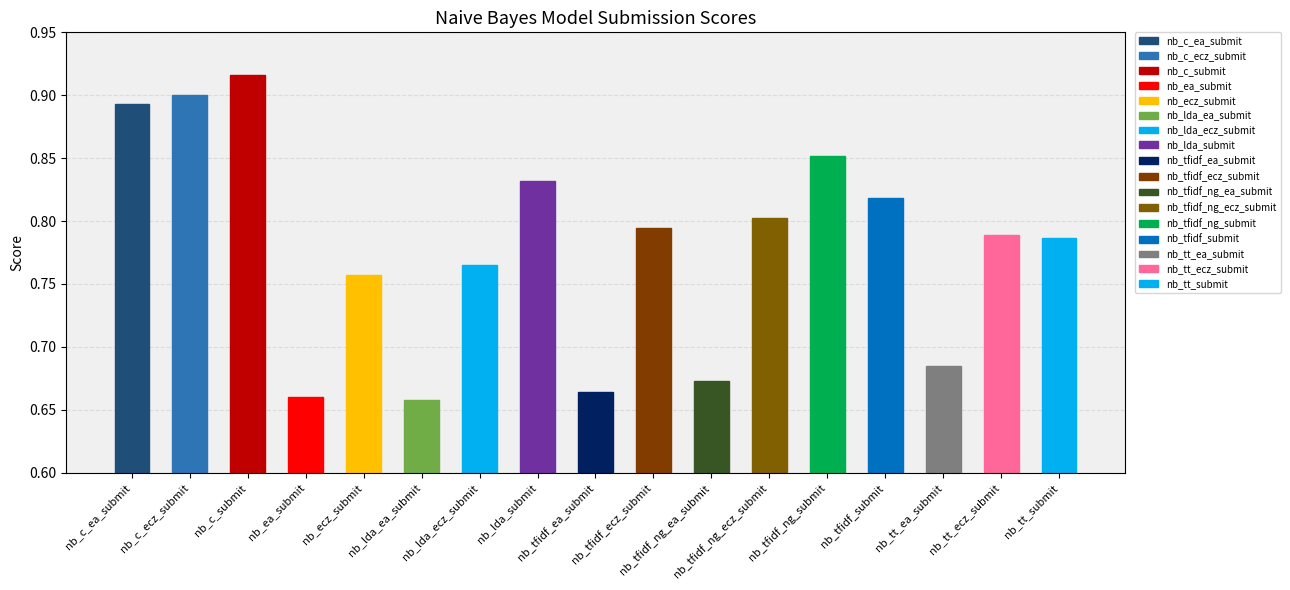

How many values are between 0 and 1?

17